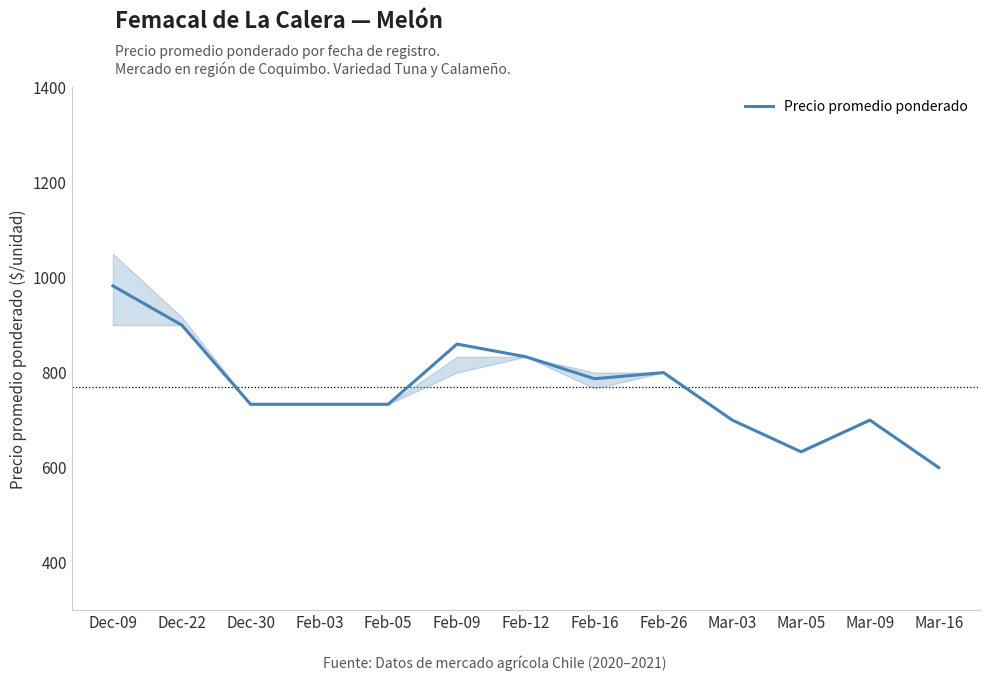

What is the difference between the values at Mar-09 and Feb-05?

33.3